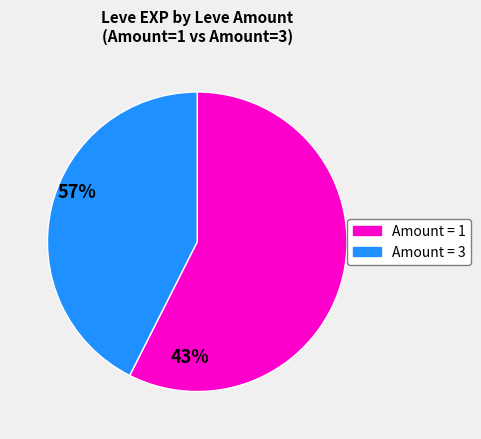

Does any single category account for the majority?

Yes